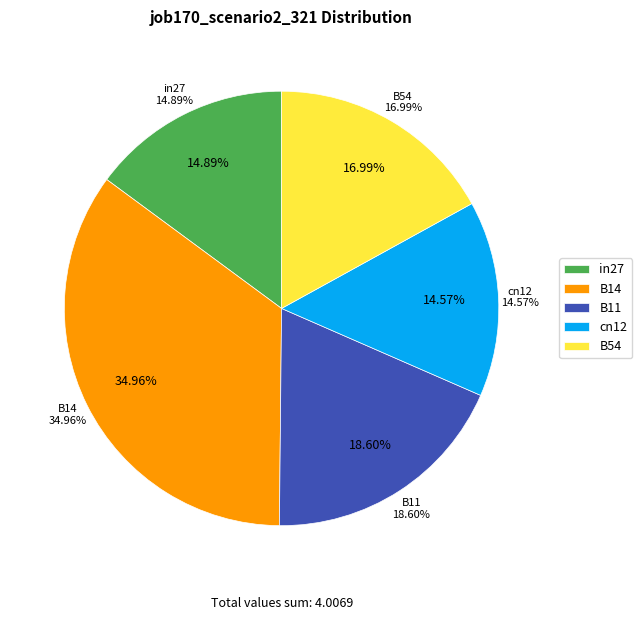

The in27 slice represents 15% of the pie. True or false?

True